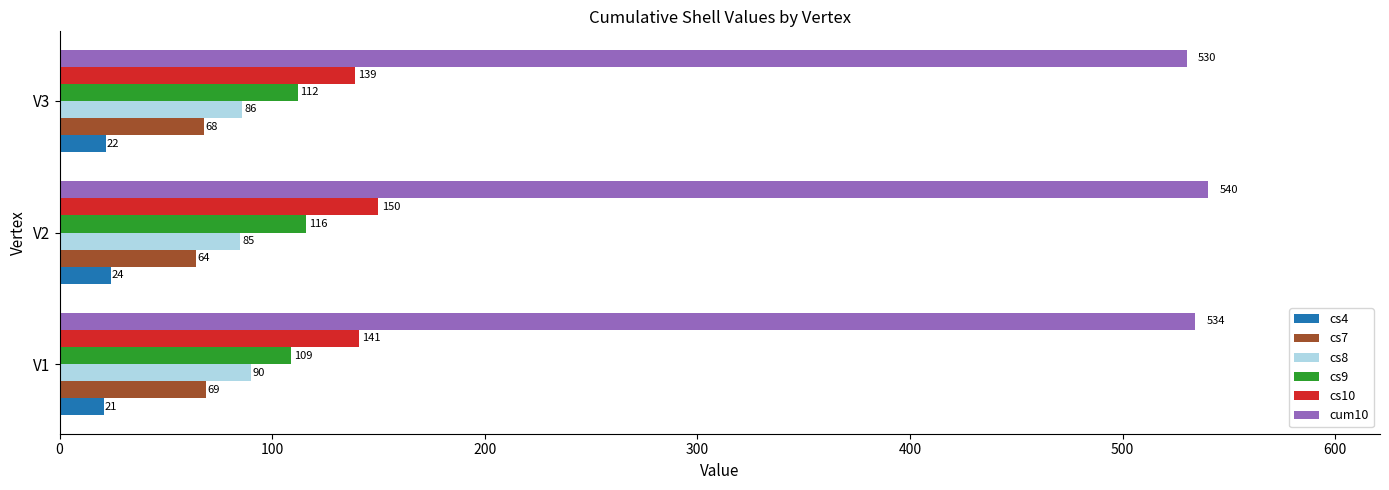

Which series changed the most between V1 and V2?

cs10